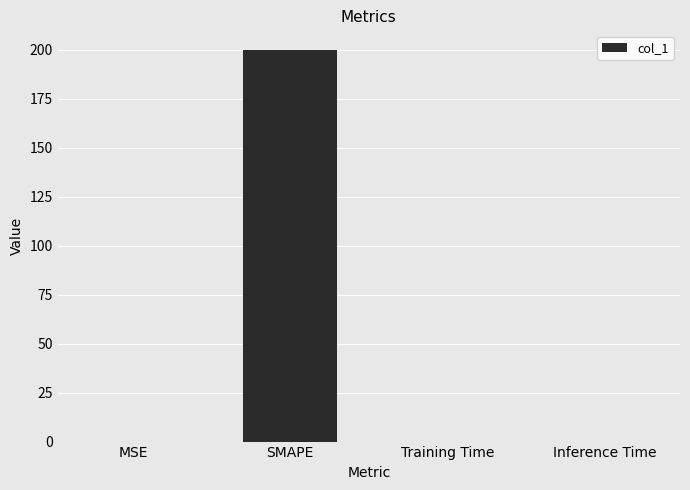

At which category does the chart reach its peak across all series?

SMAPE